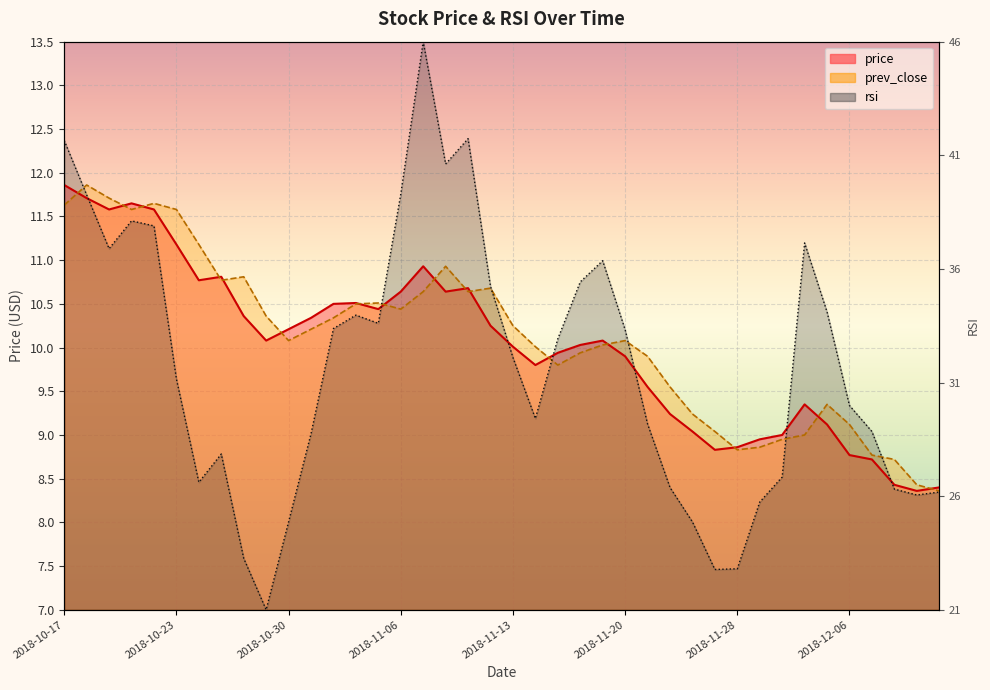

True or false: rsi has a value of 13.3 at 2018-12-07.

False